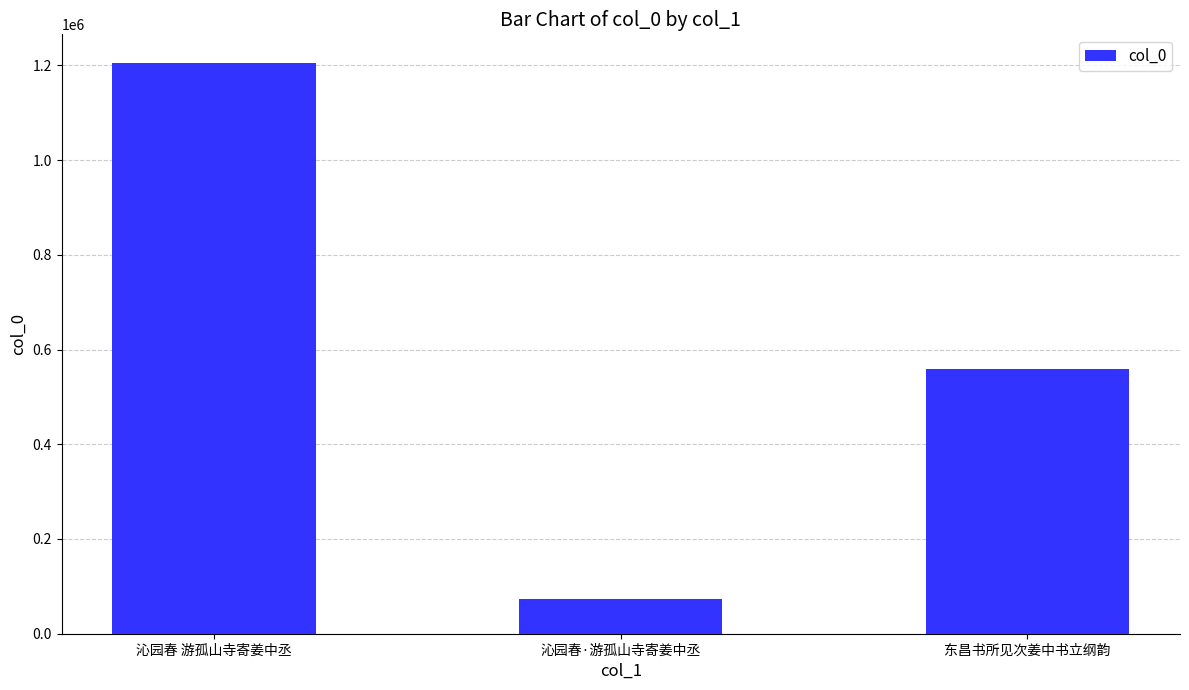

How many values are between 73092 and 1205117?

3